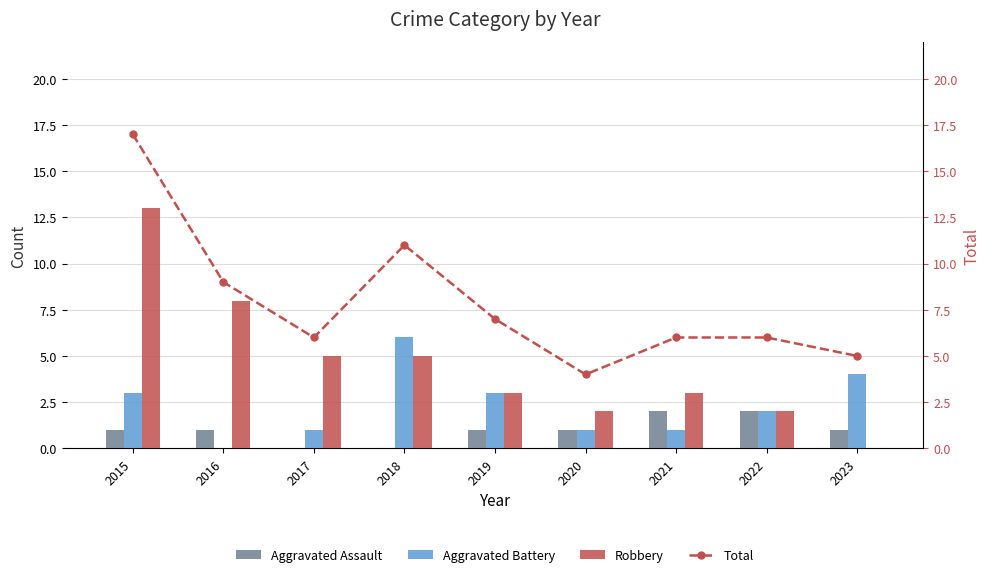

Is it true that Total equals 9 at 2016?

True